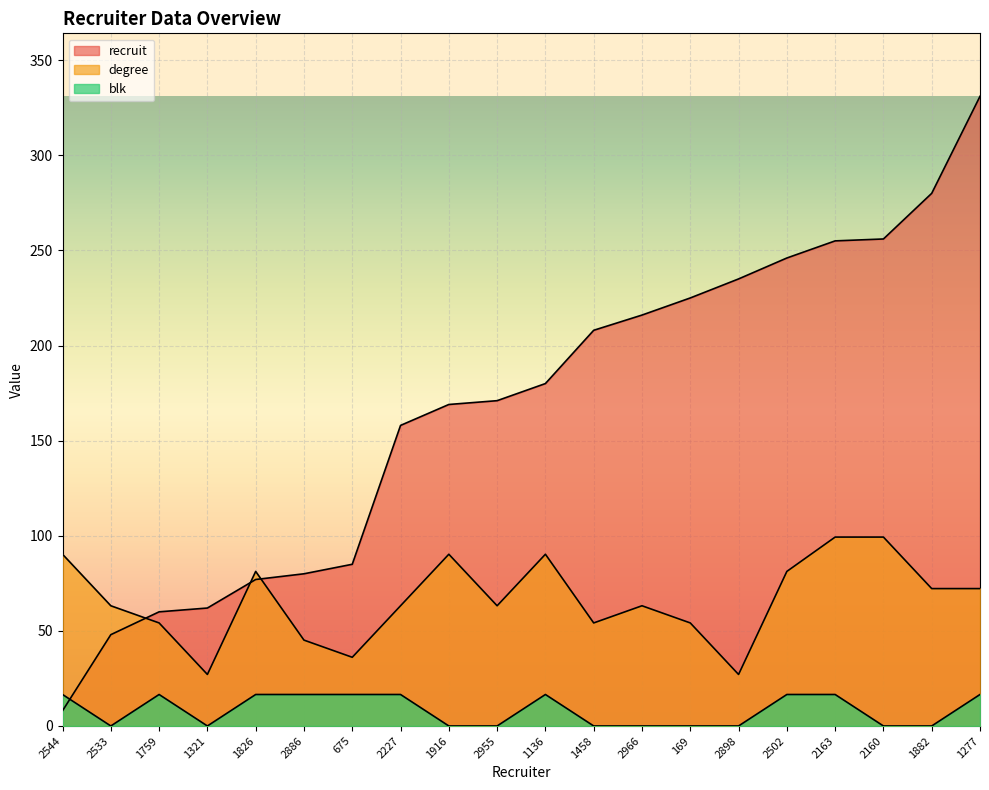

In degree, how many points are lower than both neighbors (excluding endpoints)?

5